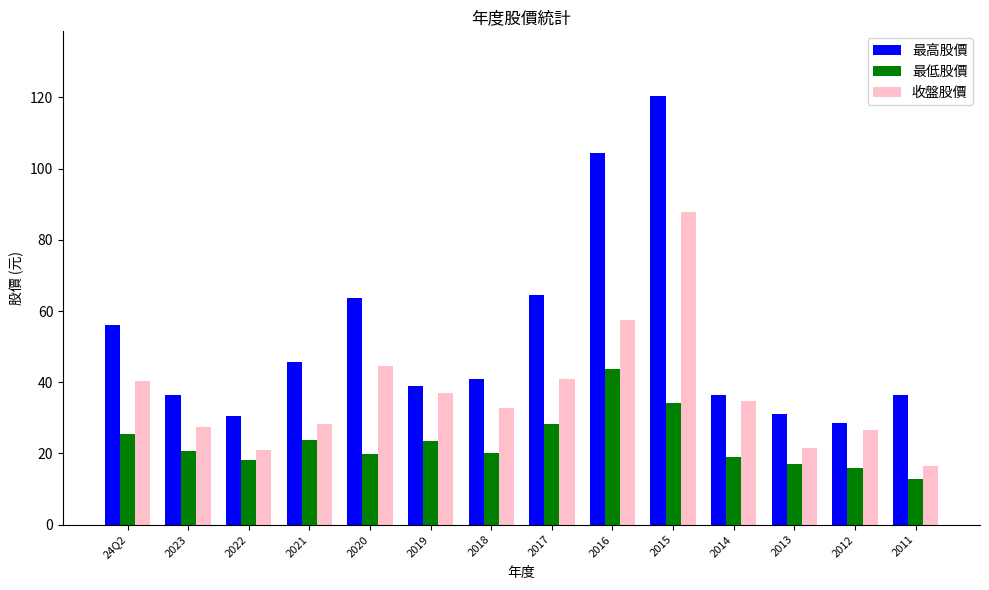

What is the greatest value displayed?

120.5